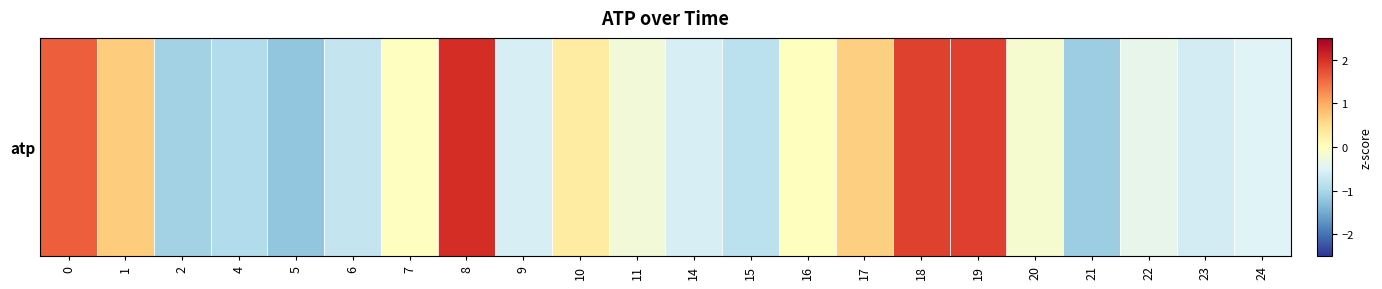

Reading left to right, transcribe all the data shown in this chart.

1.6	0.7	-1.1	-0.9	-1.2	-0.8	-0.0	2.0	-0.6	0.3	-0.2	-0.6	-0.8	0.0	0.7	1.8	1.9	-0.1	-1.1	-0.4	-0.6	-0.5